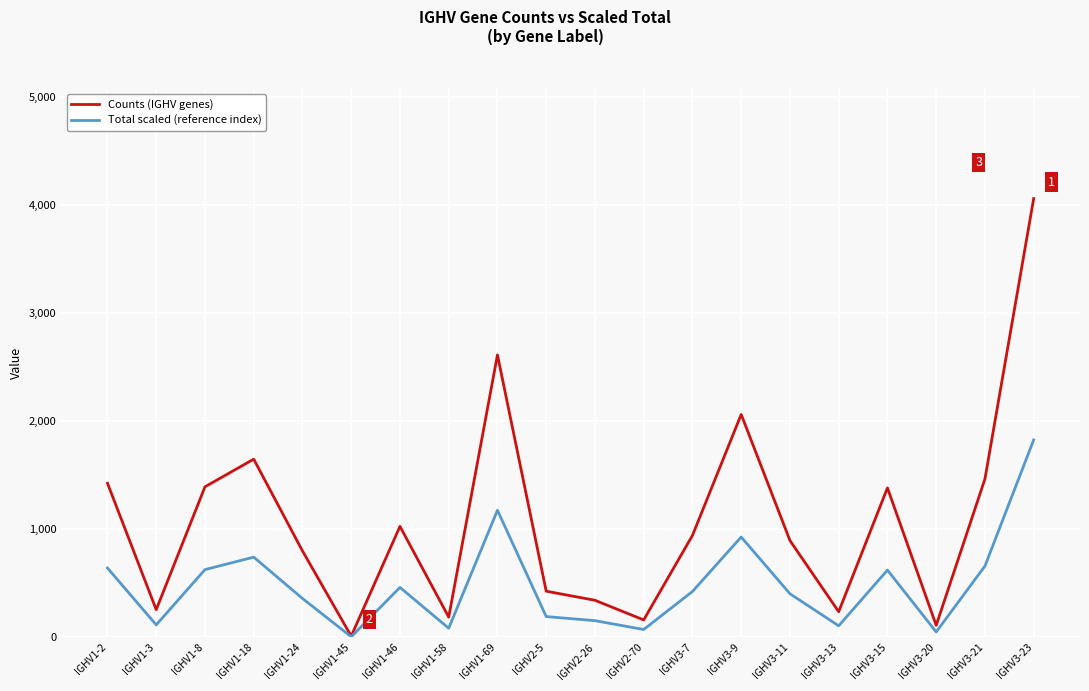

Which series has the widest spread of values?

Counts (IGHV genes)